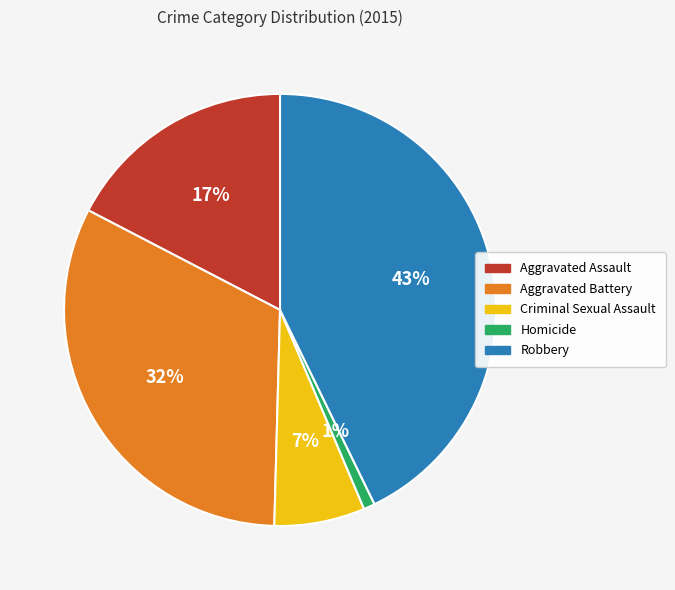

Which slice is the largest?

Robbery